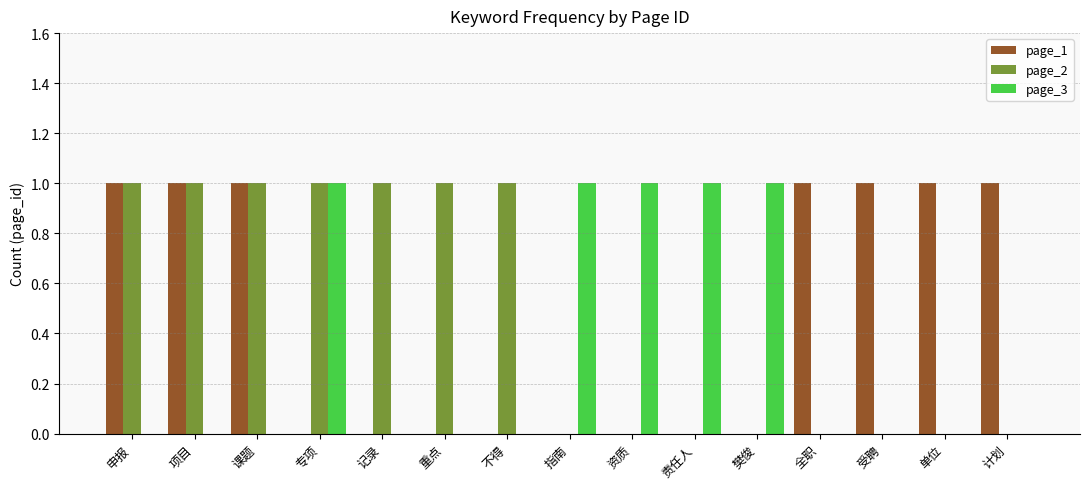

Which series changed the most between 项目 and 重点?

page_1